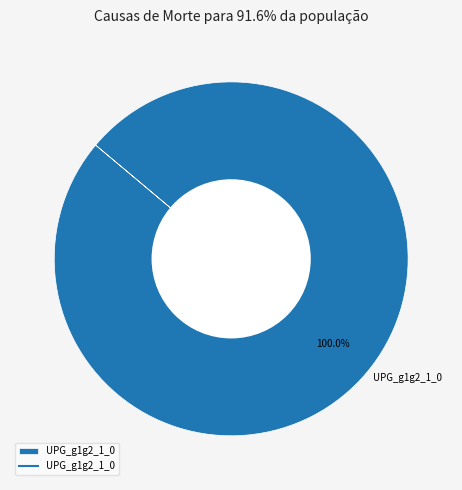

What is the majority slice?

UPG_g1g2_1_0